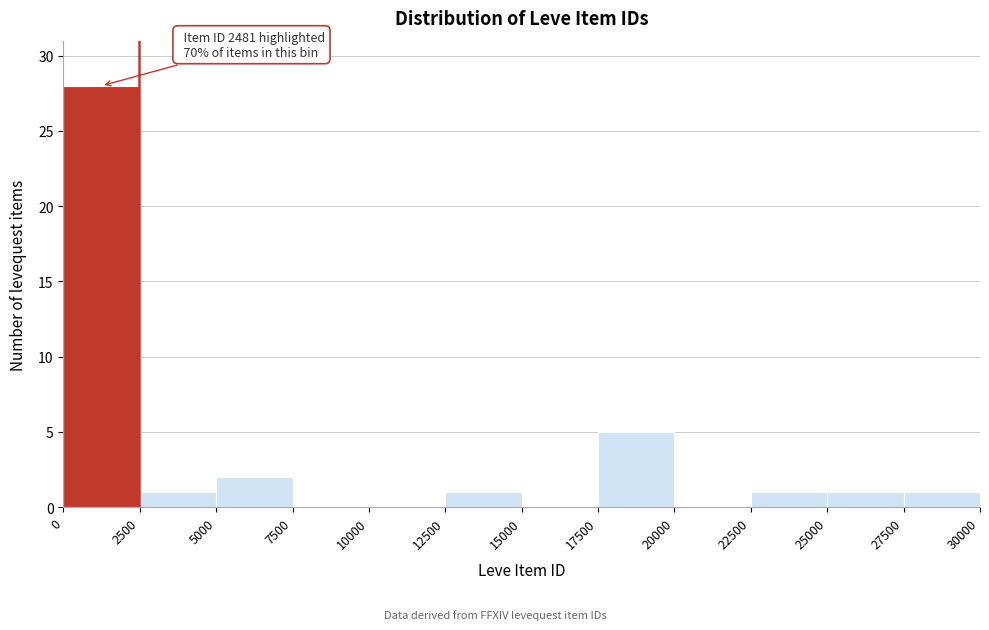

Which range on the x-axis has the tallest bar?

0 to 2500